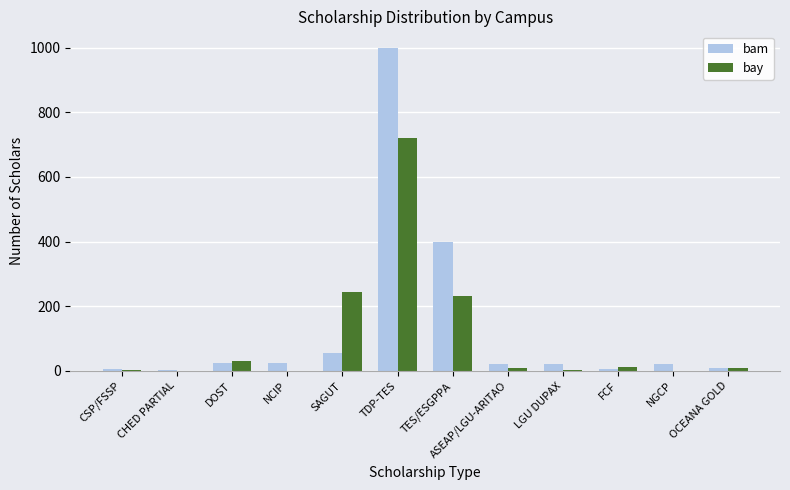

What is the sum of the bam values at TDP-TES and NCIP?

1025